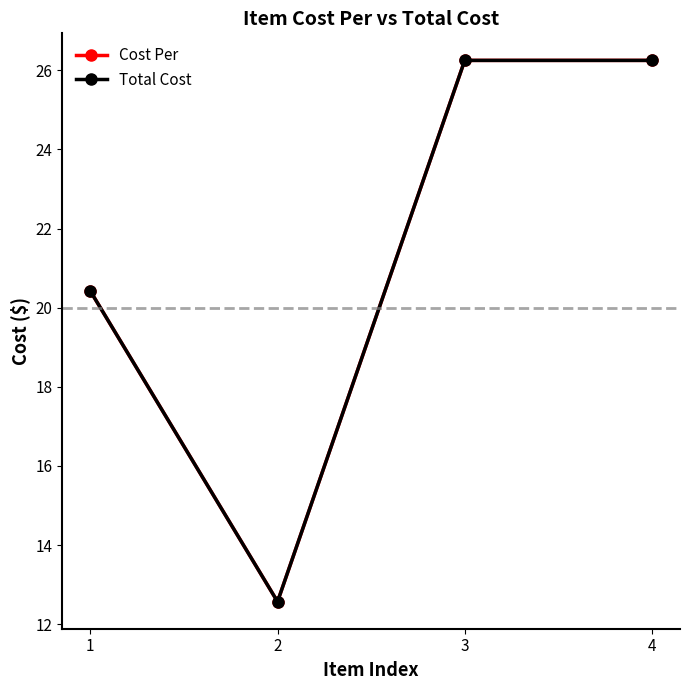

Which category has the lowest value across all series?

2